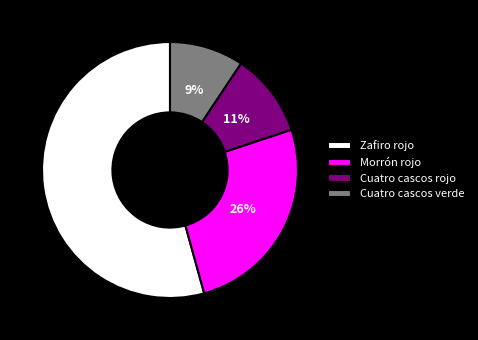

Which category accounts for the majority?

Zafiro rojo